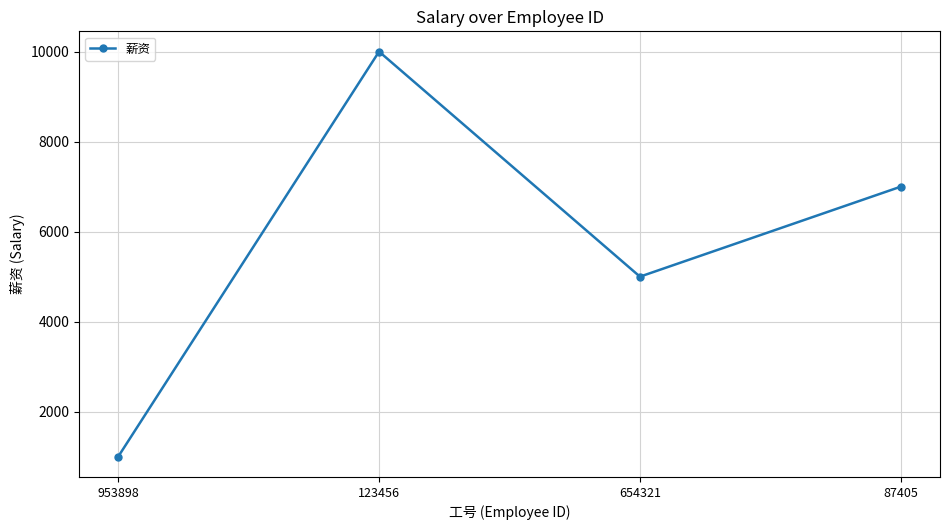

What value does the data have at 654321, to the nearest 100?

5000